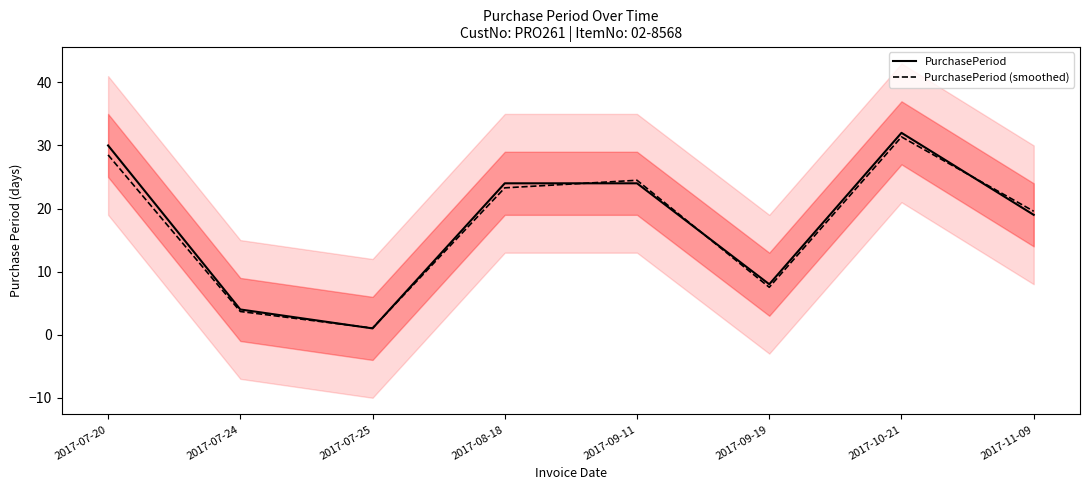

What position from the right is 2017-09-19?

3